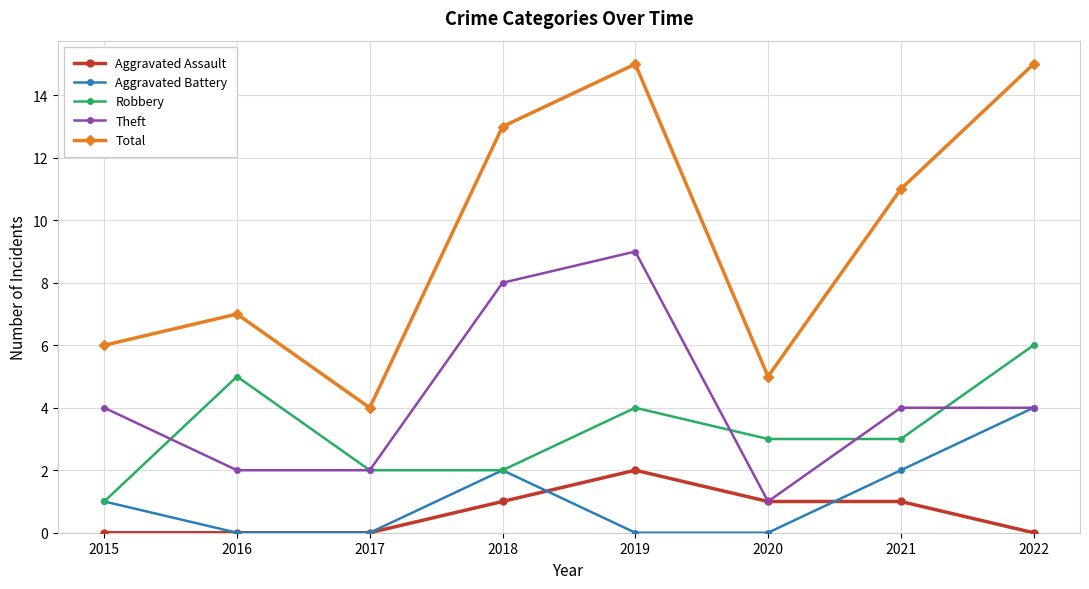

How many categories are shown in the chart?

8